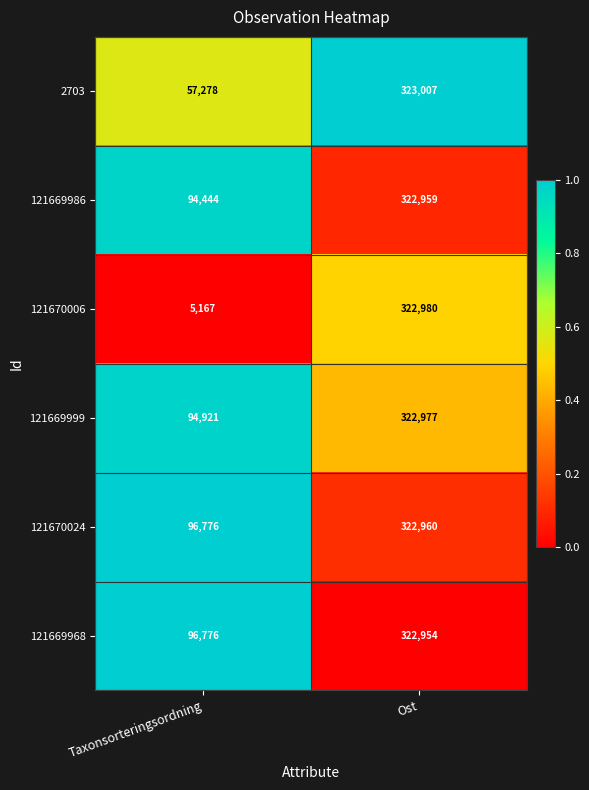

Which category has the highest value in the 121669986 series?

Ost